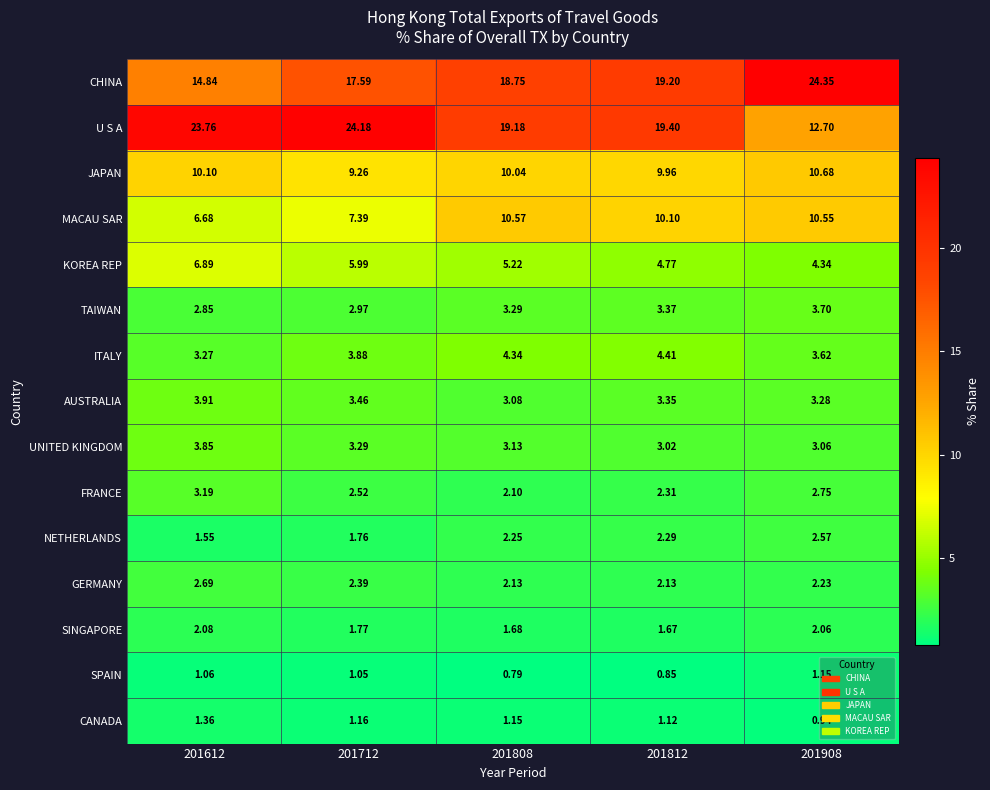

Which series has the widest spread of values?

U S A